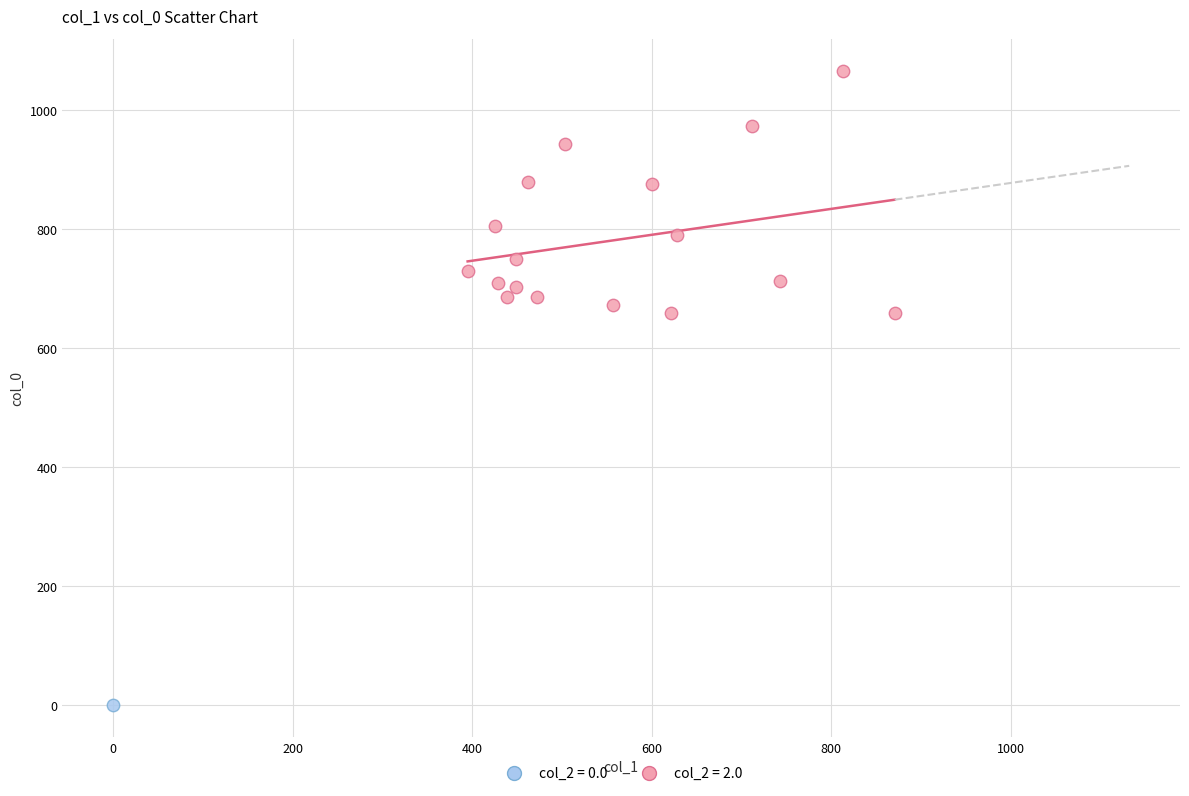

Which series reaches the maximum Y coordinate?

col_2 = 2.0